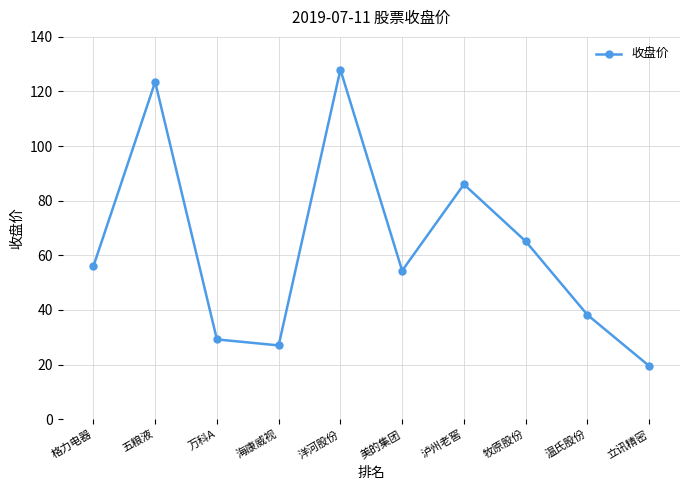

Which label corresponds to the largest value in the chart?

洋河股份